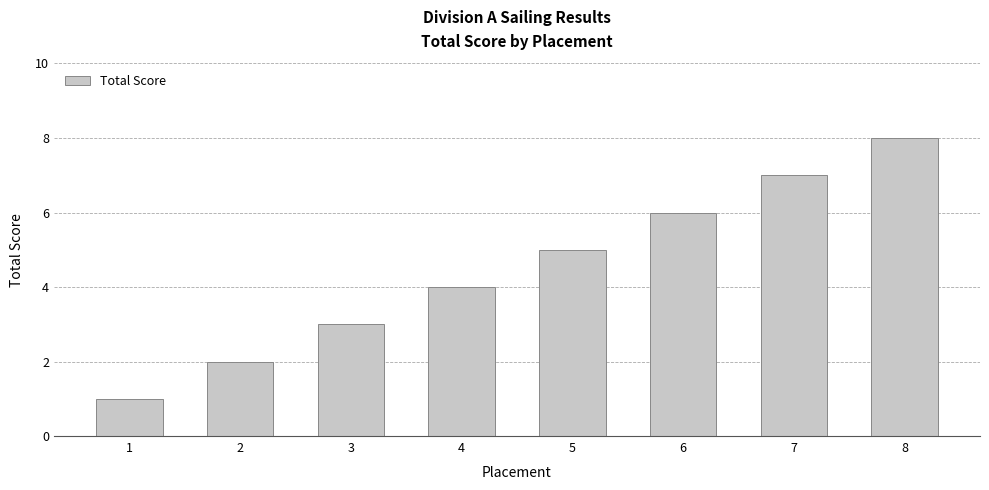

Reading left to right, what are all the values shown in this chart?

1=1	2=2	3=3	4=4	5=5	6=6	7=7	8=8